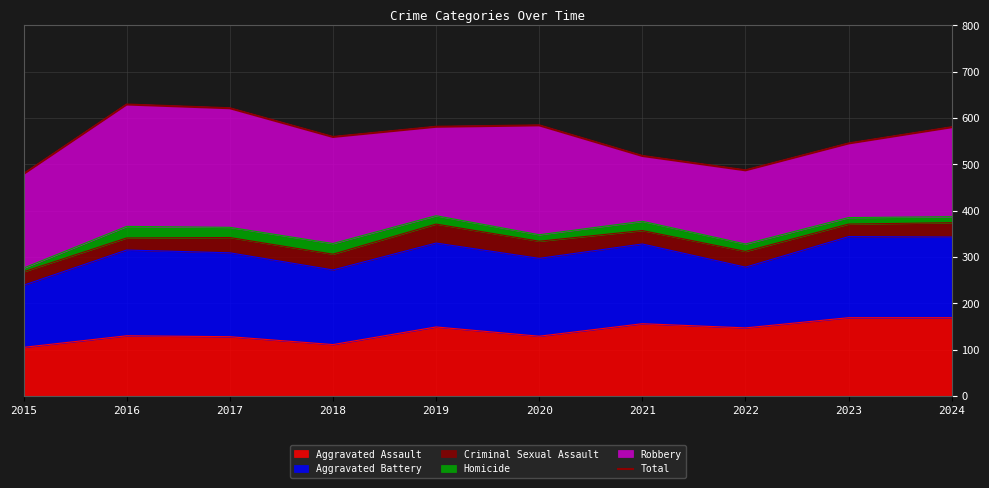

Reading left to right, what are all the values shown in this chart?

479	629	621	559	581	584	518	487	545	580